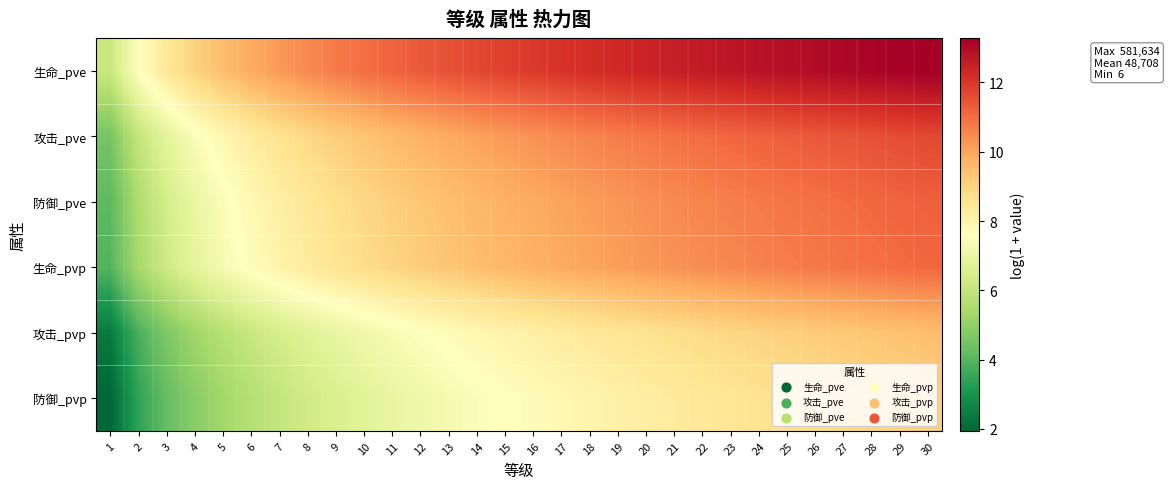

Reading left to right, list all the values displayed in this chart.

生命_pve: 1=6.1	2=7.6	3=8.4	4=9.0	5=9.5	6=9.9	7=10.2	8=10.5	9=10.7	10=11.0	11=11.2	12=11.3	13=11.5	14=11.7	15=11.8	16=12.0	17=12.1	18=12.2	19=12.3	20=12.4	21=12.5	22=12.6	23=12.7	24=12.8	25=12.9	26=13.0	27=13.1	28=13.1	29=13.2	30=13.3
攻击_pve: 1=4.5	2=6.0	3=6.8	4=7.4	5=7.9	6=8.3	7=8.6	8=8.9	9=9.1	10=9.4	11=9.6	12=9.7	13=9.9	14=10.1	15=10.2	16=10.3	17=10.5	18=10.6	19=10.7	20=10.8	21=10.9	22=11.0	23=11.1	24=11.2	25=11.3	26=11.4	27=11.4	28=11.5	29=11.6	30=11.7
防御_pve: 1=4.1	2=5.5	3=6.4	4=7.0	5=7.5	6=7.9	7=8.2	8=8.5	9=8.7	10=8.9	11=9.1	12=9.3	13=9.5	14=9.6	15=9.8	16=9.9	17=10.0	18=10.2	19=10.3	20=10.4	21=10.5	22=10.6	23=10.7	24=10.8	25=10.8	26=10.9	27=11.0	28=11.1	29=11.2	30=11.2
生命_pvp: 1=4.0	2=5.4	3=6.3	4=6.9	5=7.3	6=7.7	7=8.0	8=8.3	9=8.6	10=8.8	11=9.0	12=9.2	13=9.3	14=9.5	15=9.6	16=9.8	17=9.9	18=10.0	19=10.1	20=10.2	21=10.3	22=10.4	23=10.5	24=10.6	25=10.7	26=10.8	27=10.9	28=10.9	29=11.0	30=11.1
攻击_pvp: 1=2.4	2=3.8	3=4.7	4=5.3	5=5.7	6=6.1	7=6.4	8=6.7	9=7.0	10=7.2	11=7.4	12=7.6	13=7.7	14=7.9	15=8.0	16=8.2	17=8.3	18=8.4	19=8.5	20=8.6	21=8.7	22=8.8	23=8.9	24=9.0	25=9.1	26=9.2	27=9.3	28=9.3	29=9.4	30=9.5
防御_pvp: 1=1.9	2=3.4	3=4.2	4=4.8	5=5.3	6=5.7	7=6.0	8=6.3	9=6.5	10=6.8	11=7.0	12=7.1	13=7.3	14=7.5	15=7.6	16=7.7	17=7.9	18=8.0	19=8.1	20=8.2	21=8.3	22=8.4	23=8.5	24=8.6	25=8.7	26=8.8	27=8.8	28=8.9	29=9.0	30=9.1